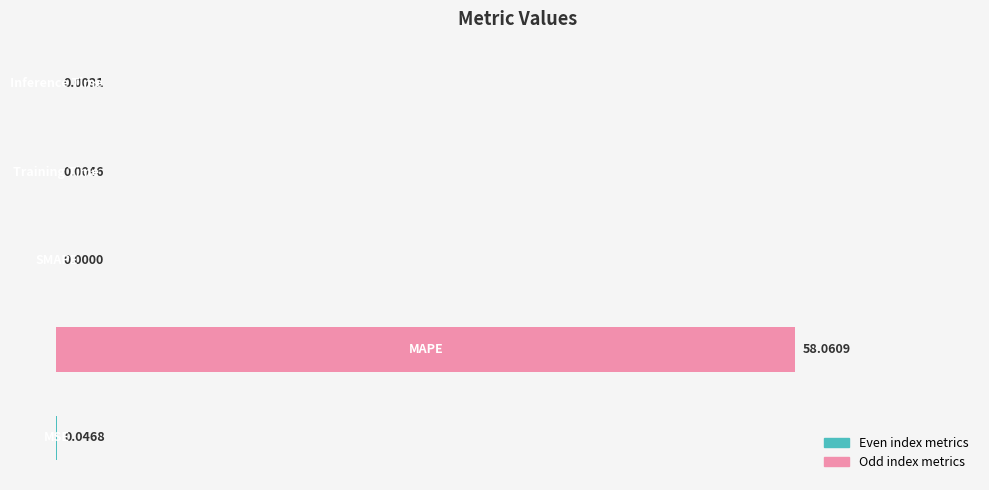

How many data points are above 0?

4